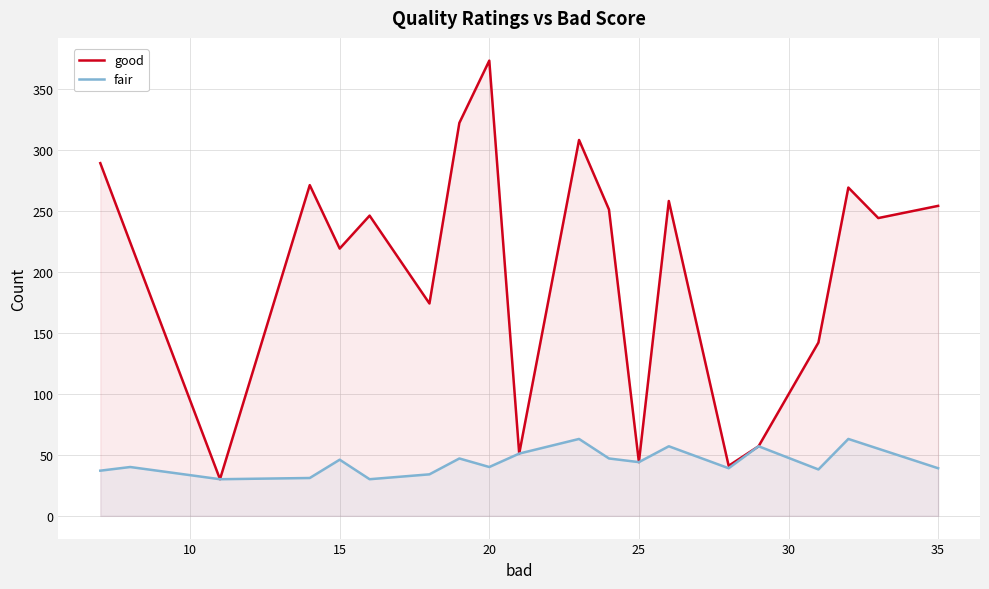

What is the sum of the fair values at 20 and 35?

79